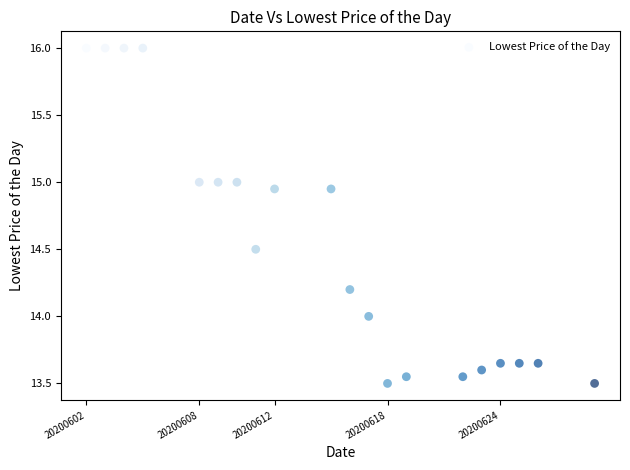

What is the range of Y values (max minus min)?

2.5